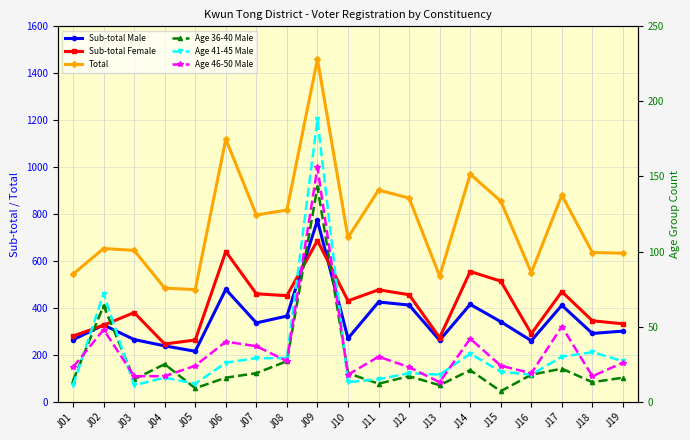

How many data points in Age 41-45 Male are above 20?

9